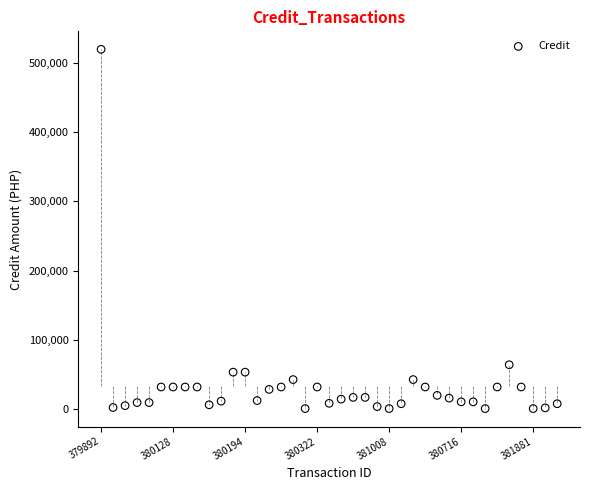

What is the range of Y values (max minus min)?

518078.3